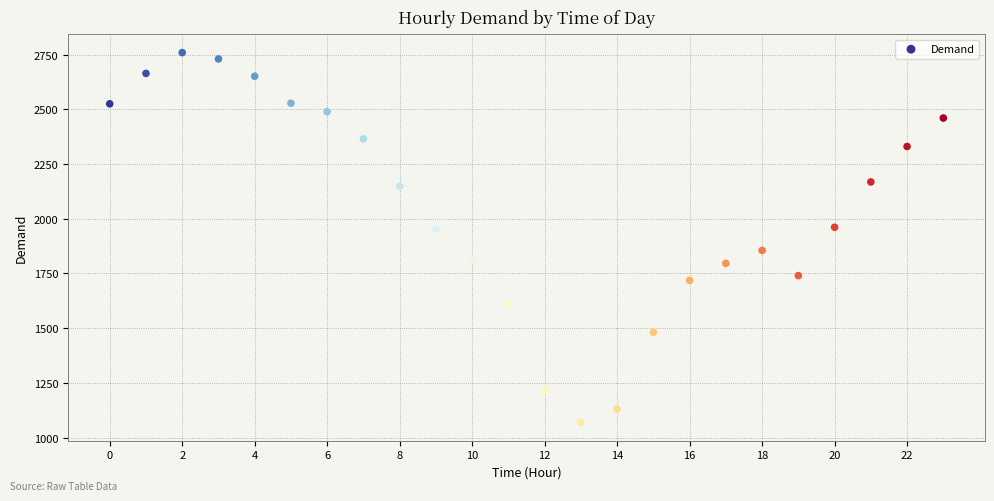

What is the range of Y values (max minus min)?

1689